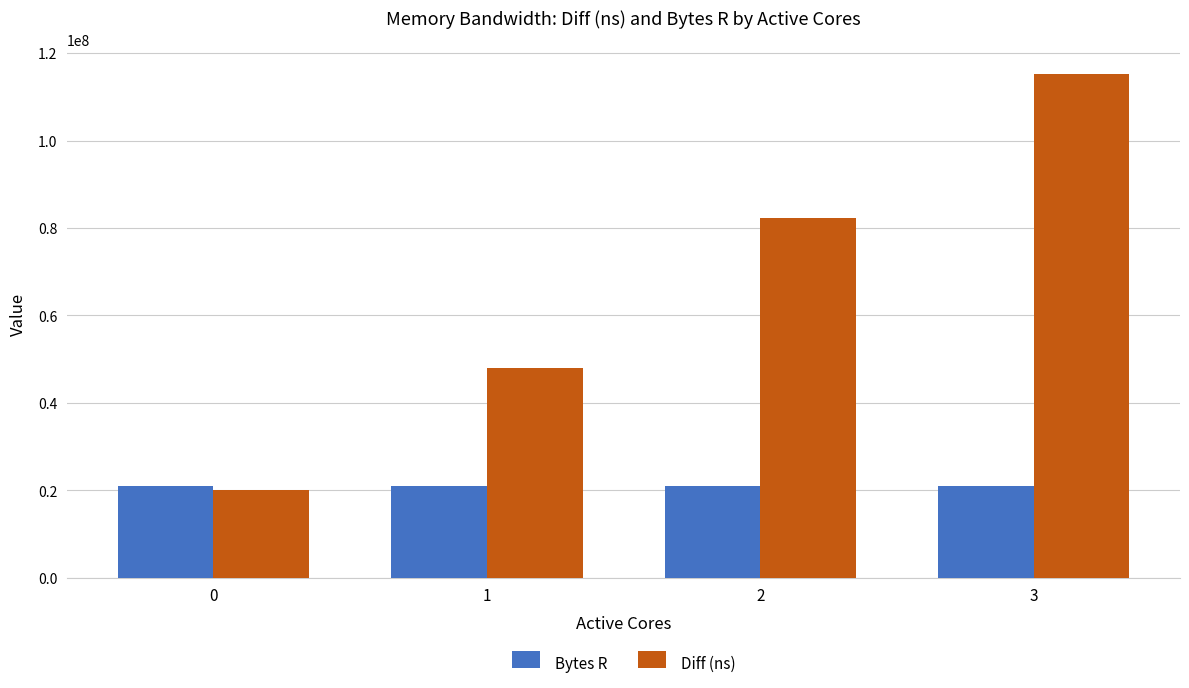

Which series has the largest total across all categories?

Diff (ns)